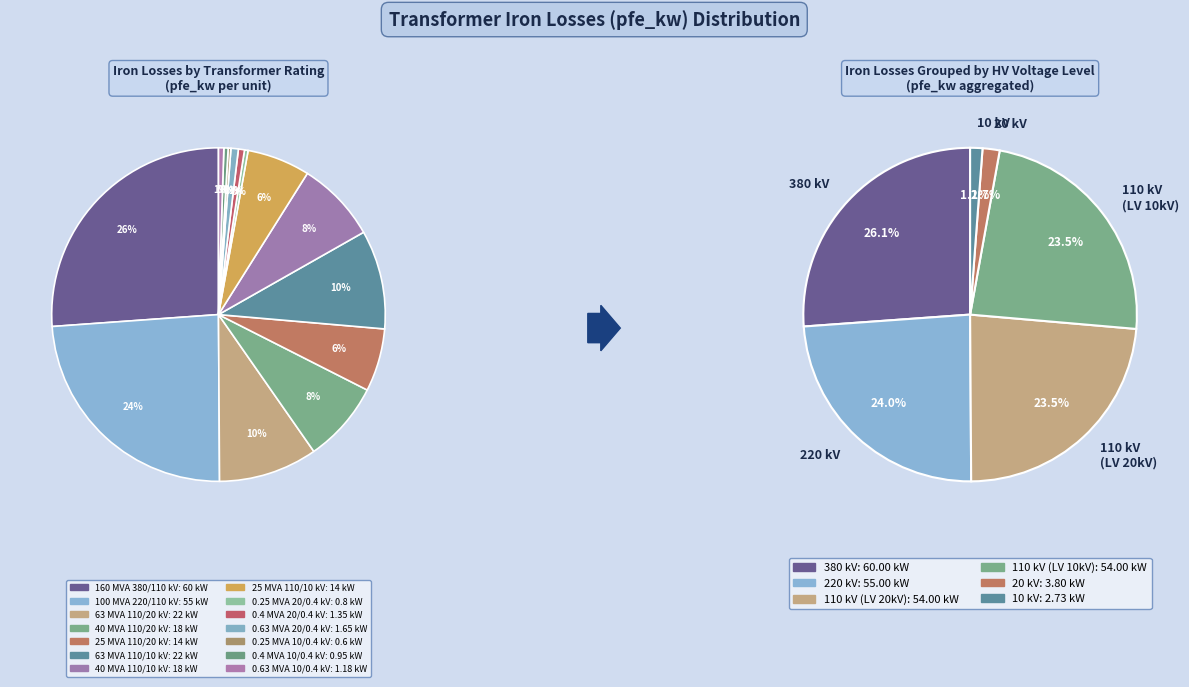

To the nearest percent, what portion does 160 MVA 380/110 kV represent?

26%